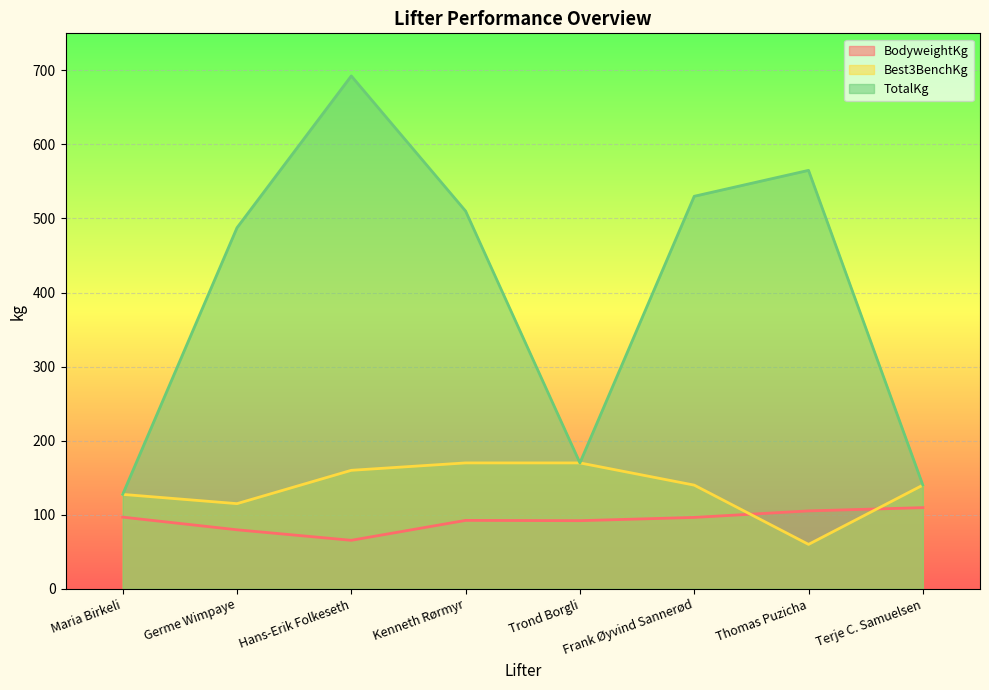

How many lines are shown in the chart?

3